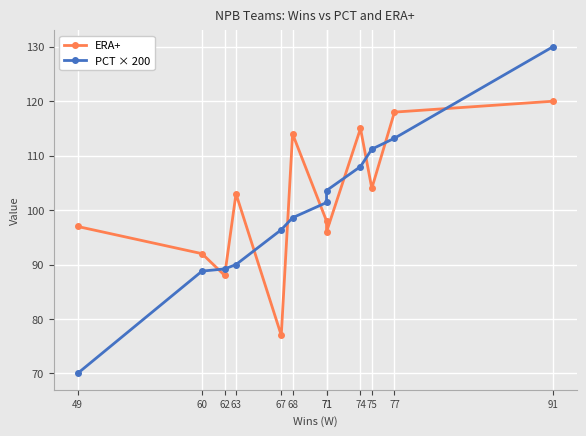

At how many categories does at least one series exceed 108?

5